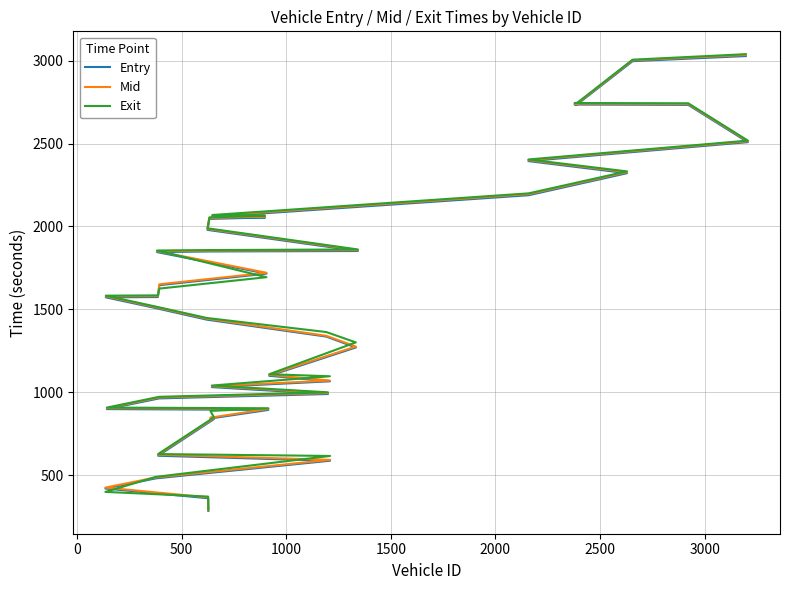

What is the highest value of the Exit series?

3040.2